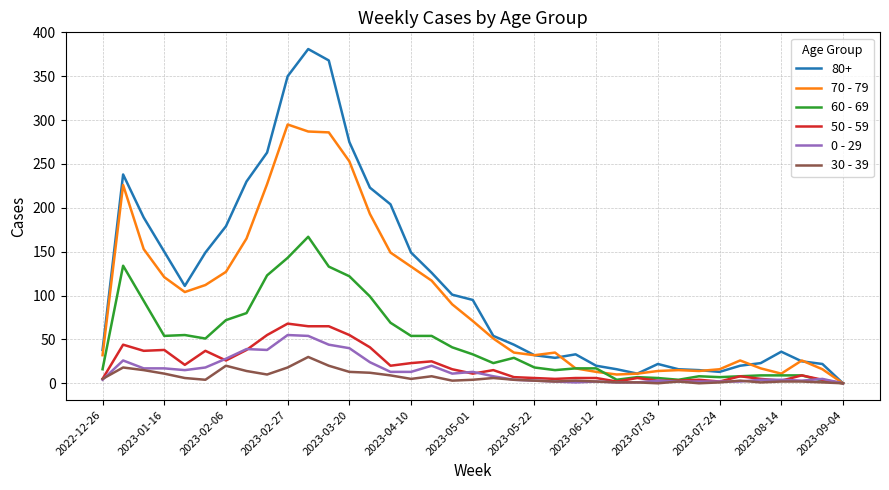

Which series has the widest spread of values?

80+